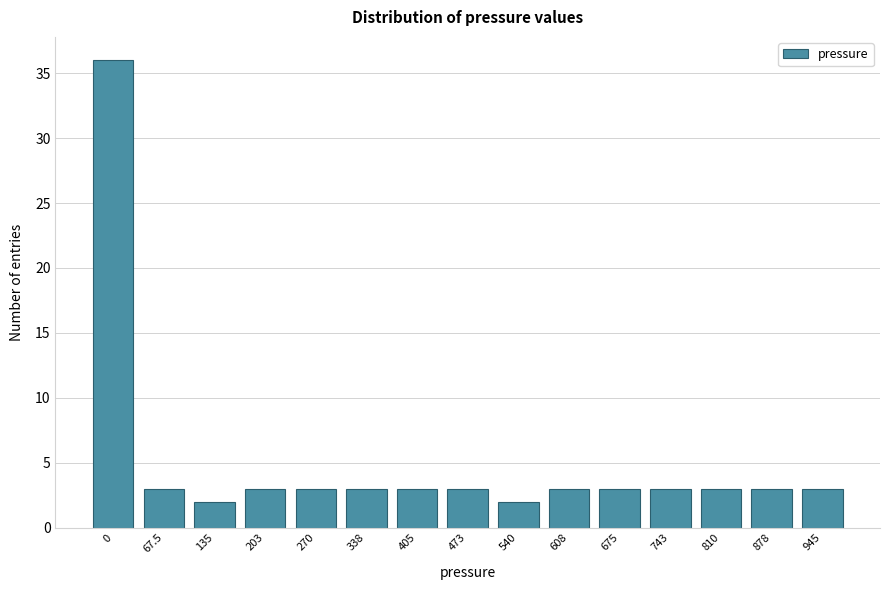

Reading left to right, extract all data points from this chart.

36	3	2	3	3	3	3	3	2	3	3	3	3	3	3